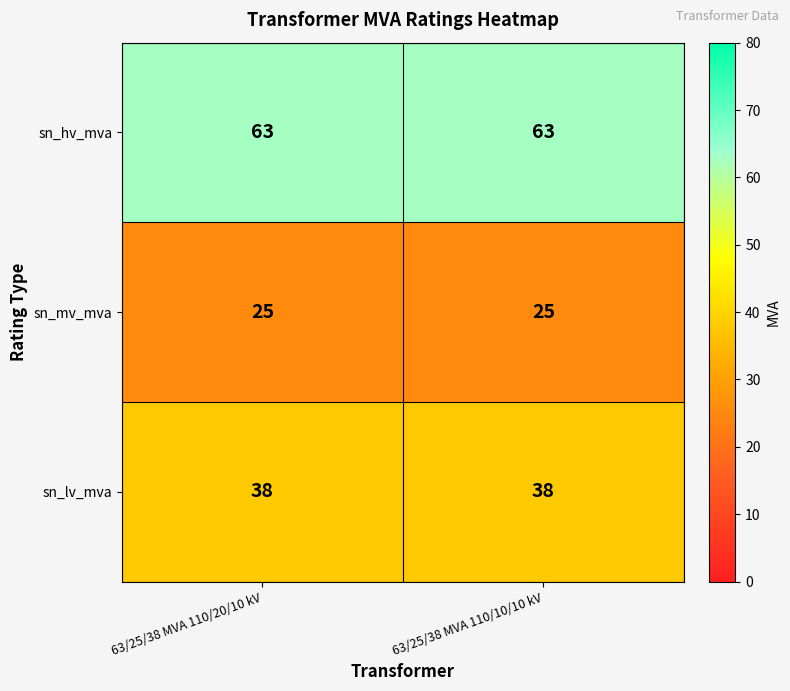

What is the smallest value displayed?

25